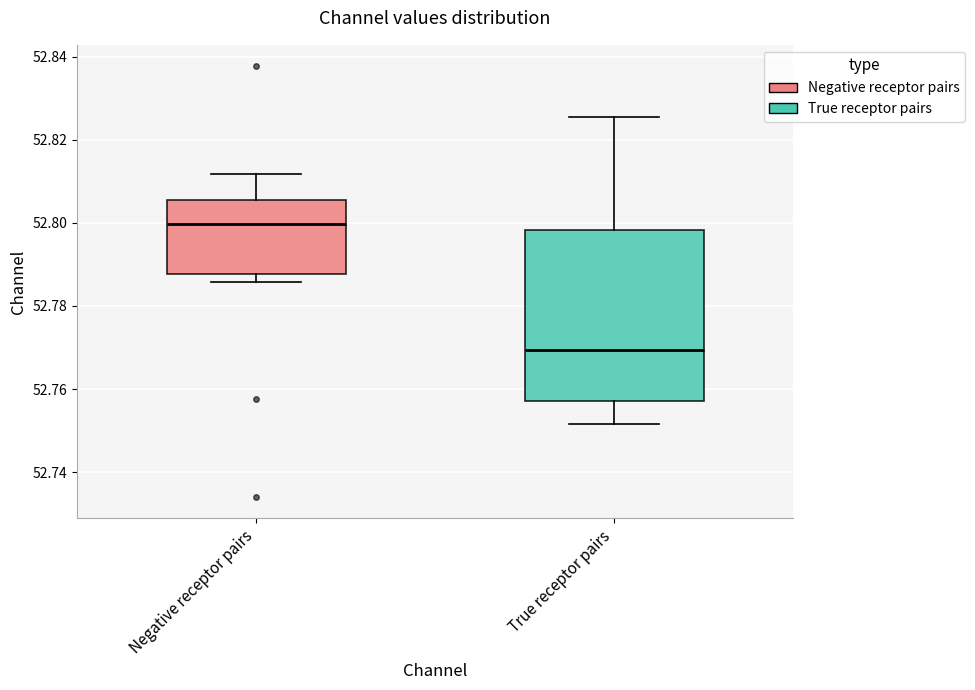

Which box has the highest median line?

Negative receptor pairs